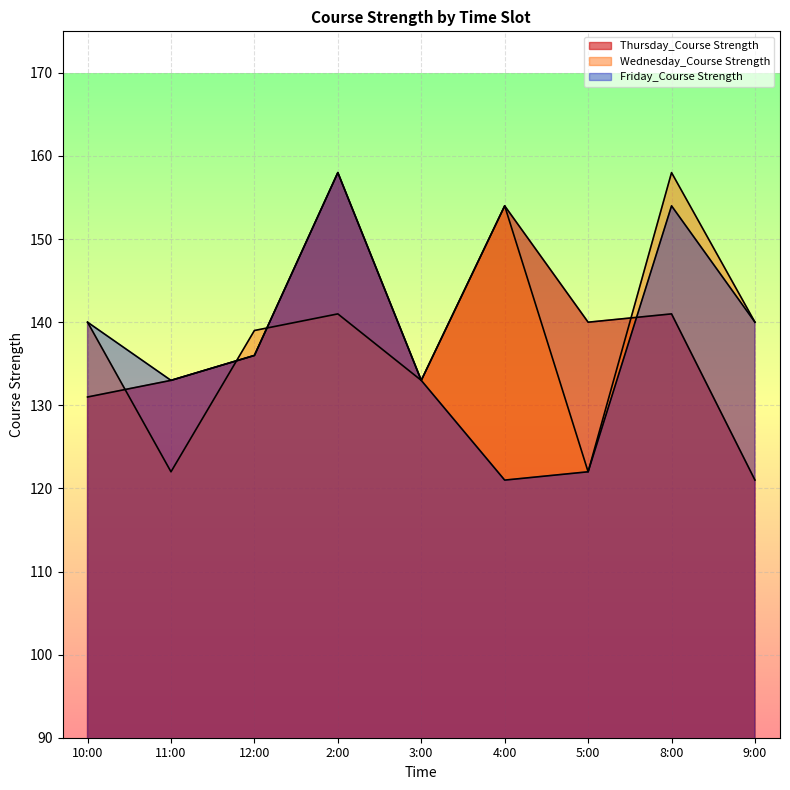

Which category has the highest value across all series?

2:00